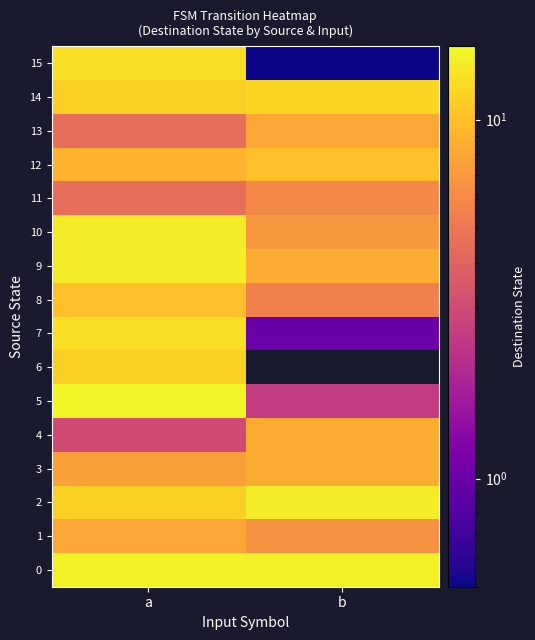

Reading left to right, list all the values displayed in this chart.

0: a=15.0	b=15.0
1: a=8.0	b=6.5
2: a=11.5	b=14.5
3: a=7.5	b=8.5
4: a=3.0	b=8.5
5: a=15.5	b=2.5
6: a=11.5	b=0.0
7: a=13.0	b=1.0
8: a=10.0	b=5.5
9: a=14.5	b=8.5
10: a=14.5	b=7.0
11: a=4.5	b=6.0
12: a=9.0	b=10.0
13: a=4.5	b=8.0
14: a=11.5	b=12.0
15: a=13.0	b=0.5